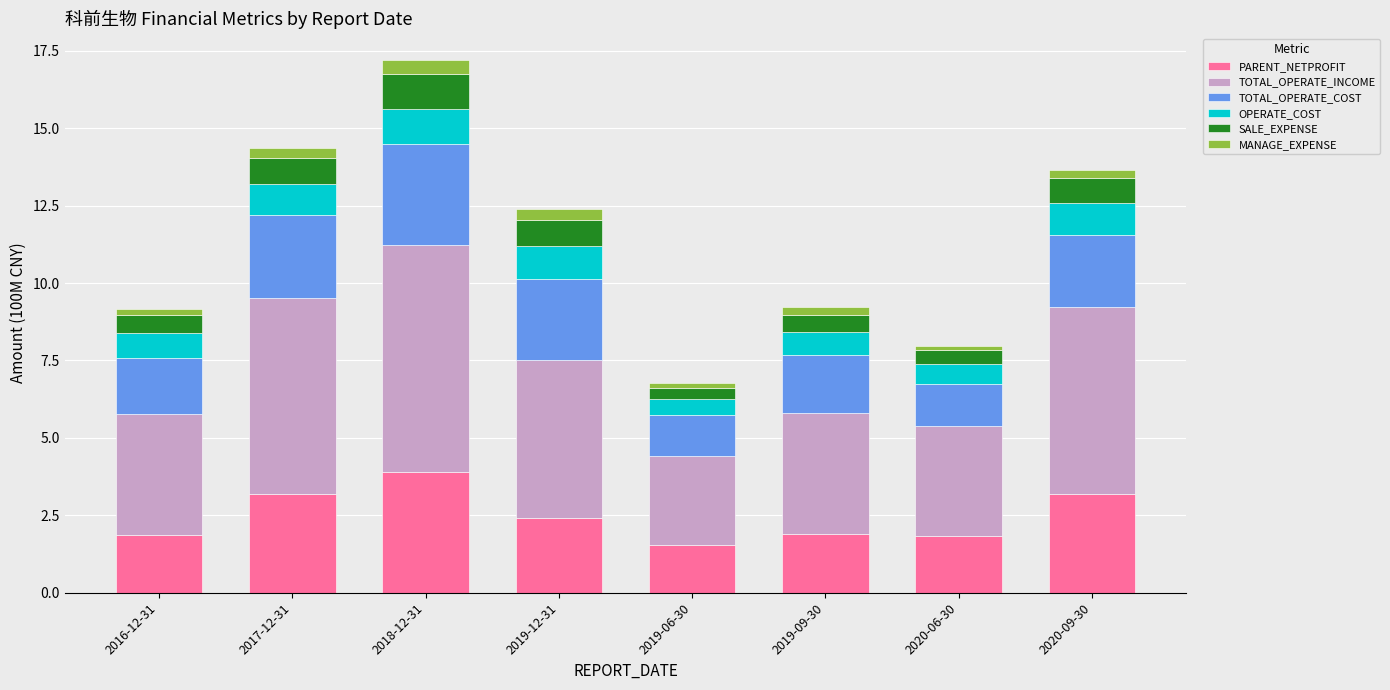

At which label does PARENT_NETPROFIT reach its peak?

2018-12-31